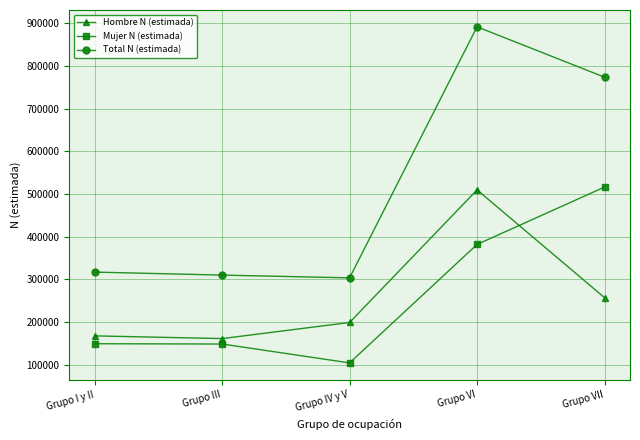

What is the difference between the maximum and minimum values in the Mujer N (estimada) series?

411875